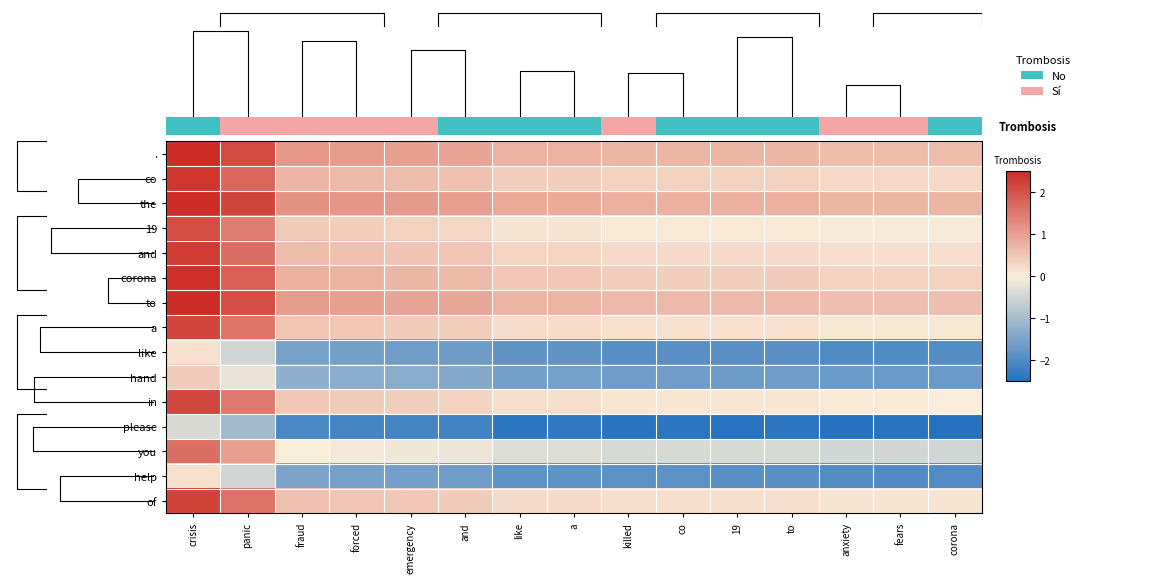

Which has a higher value, 19 or anxiety?

19